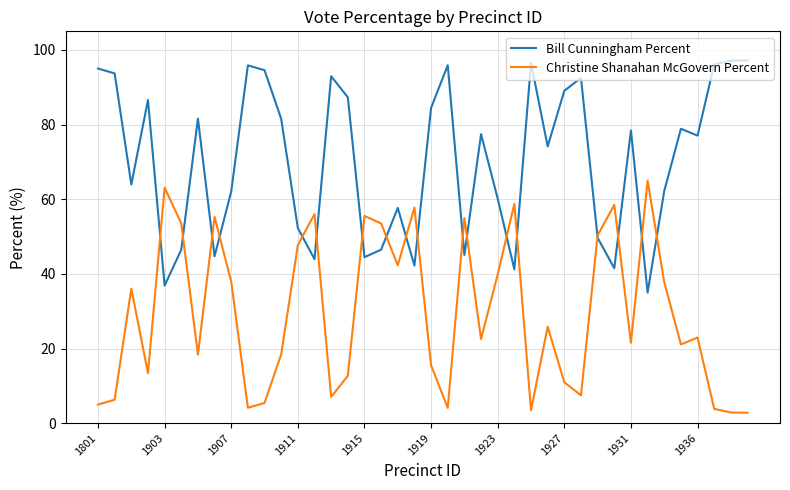

What is the greatest value displayed?

97.2